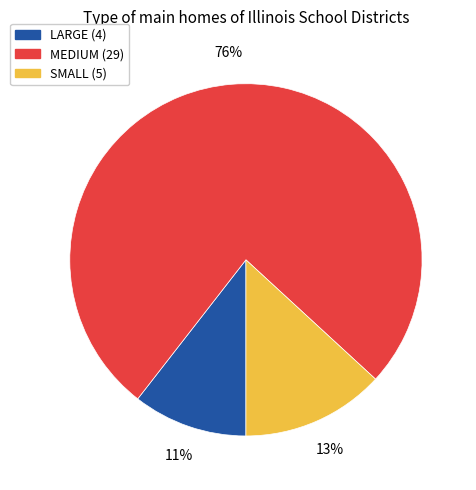

Approximately how many times larger is the value at LARGE compared to MEDIUM?

0.1